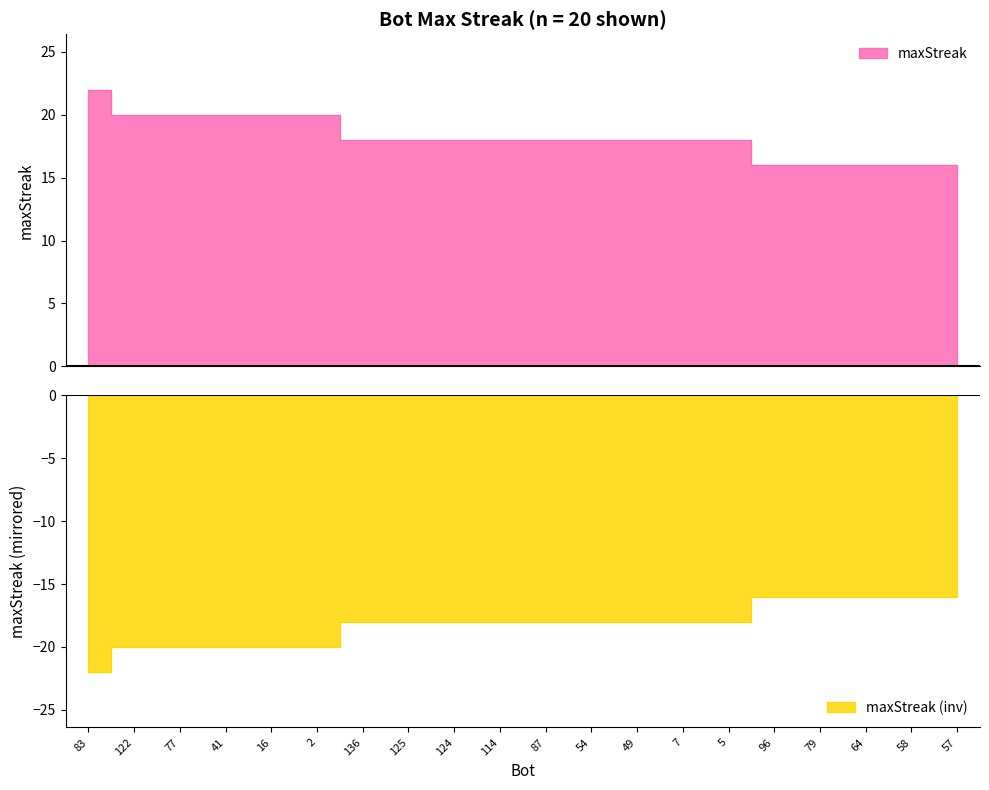

True or false: the data has more than 0 interior local peaks.

False